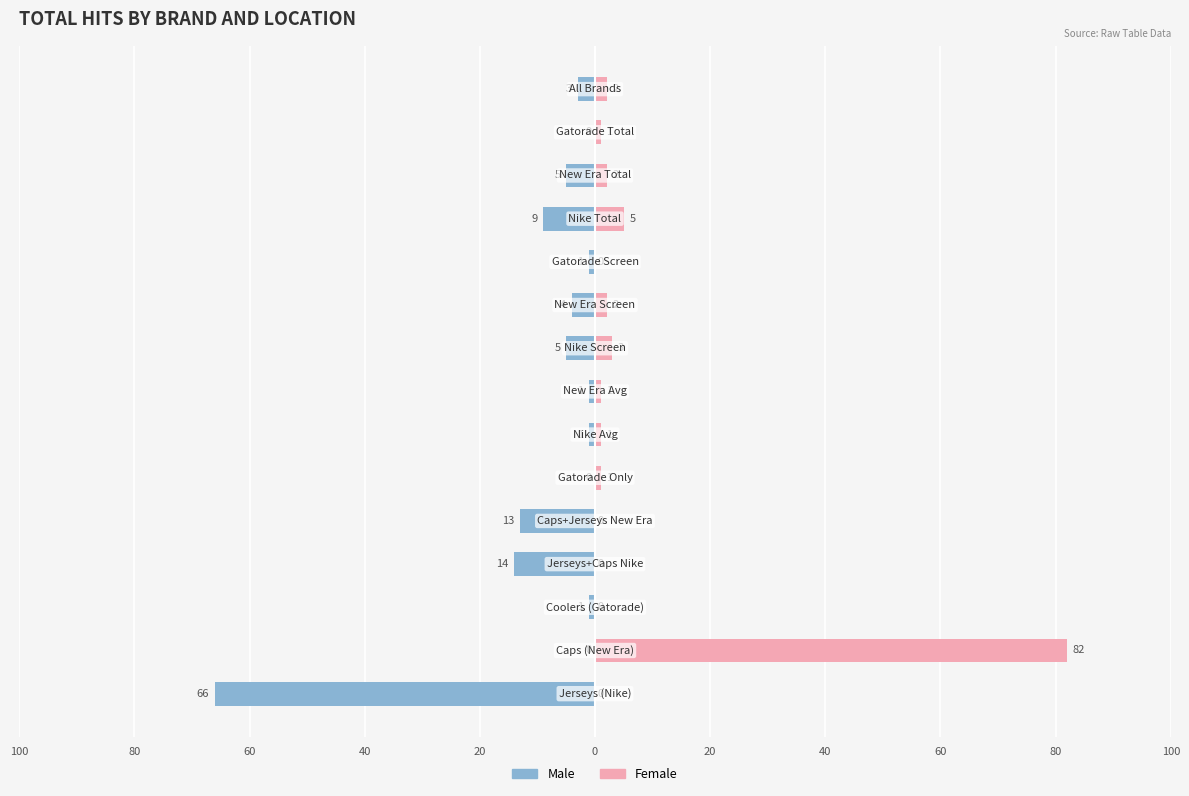

What is the average value of the Female series?

7